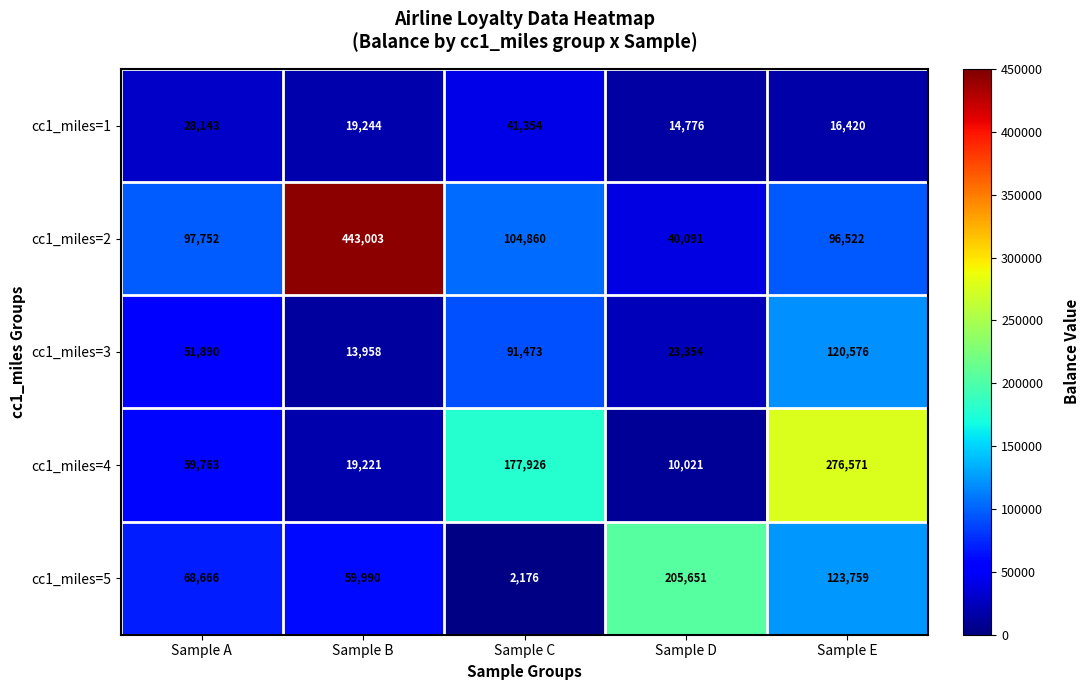

At Sample A, list the series in order from largest to smallest.

cc1_miles=2, cc1_miles=5, cc1_miles=4, cc1_miles=3, cc1_miles=1